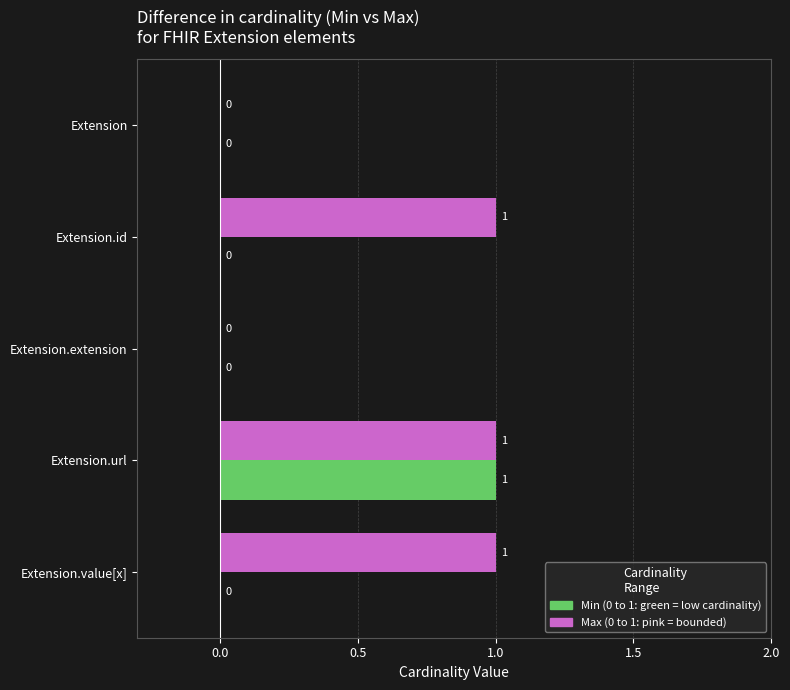

At which category is the sum across all series the highest?

Extension.url